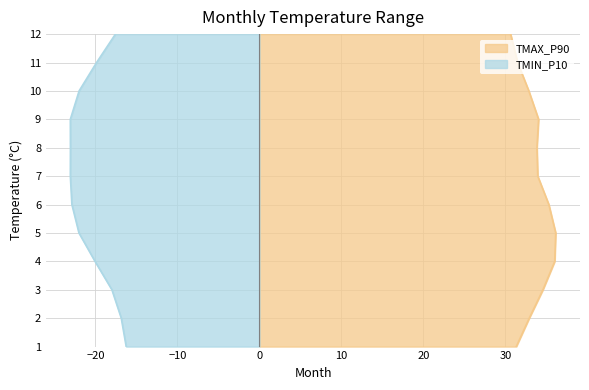

The value of TMAX_P90 at 6 is 52.9. True or false?

False